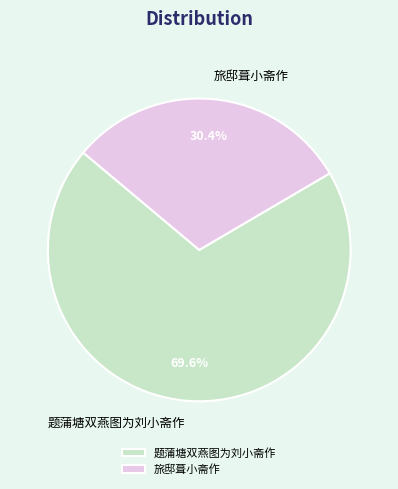

What percentage is the 题蒲塘双燕图为刘小斋作 slice, to the nearest percent?

70%